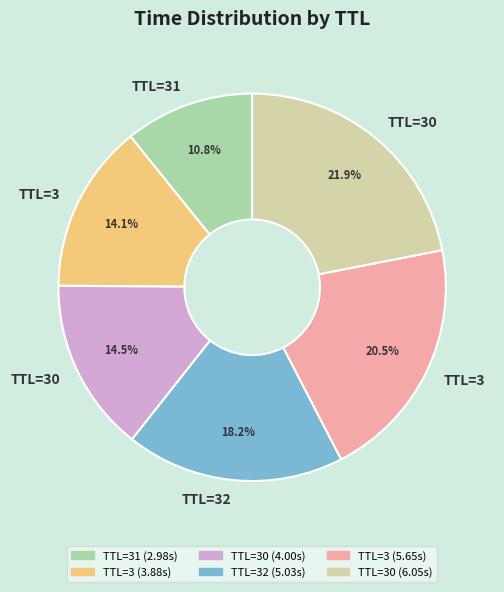

Count the number of slices in the pie.

6